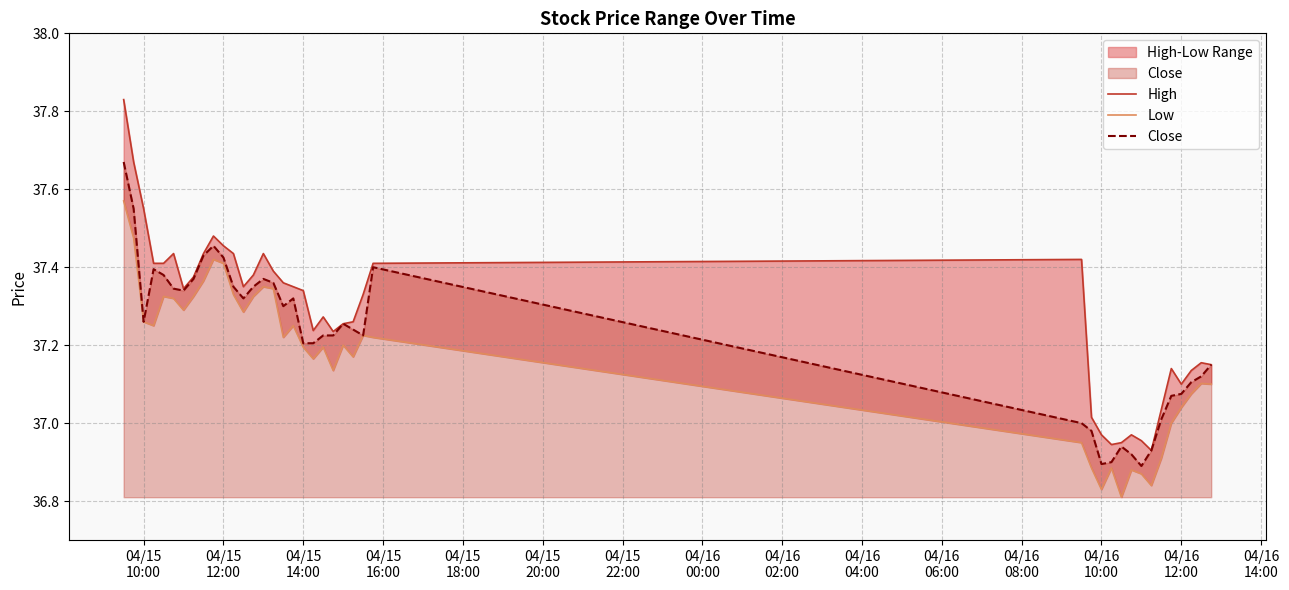

Which series has the largest total across all categories?

High